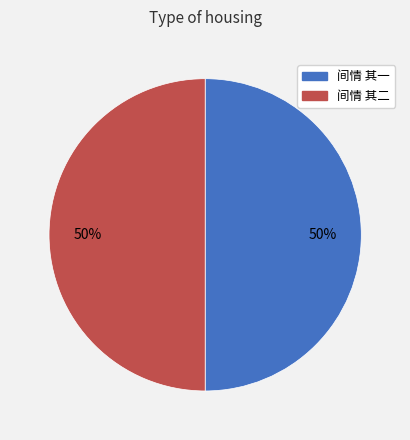

To the nearest percent, what is the combined percentage of 间情 其二 and 间情 其一?

100%